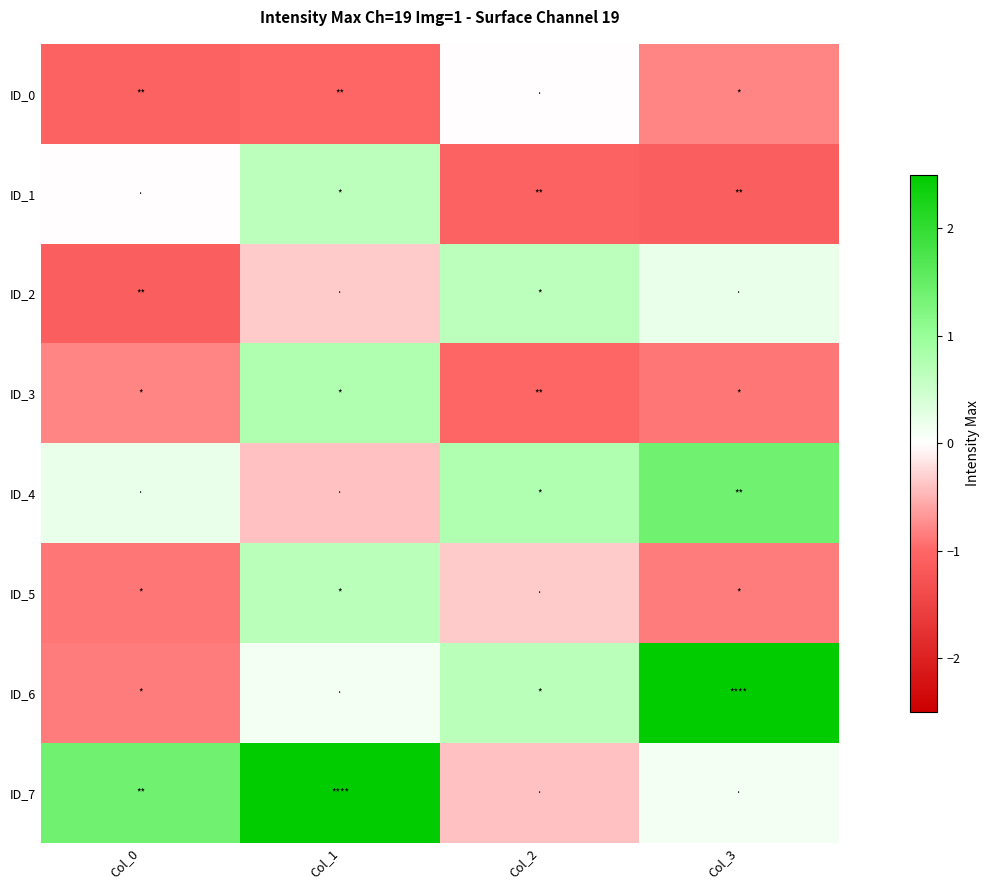

Which series has the largest range (max minus min)?

ID_6